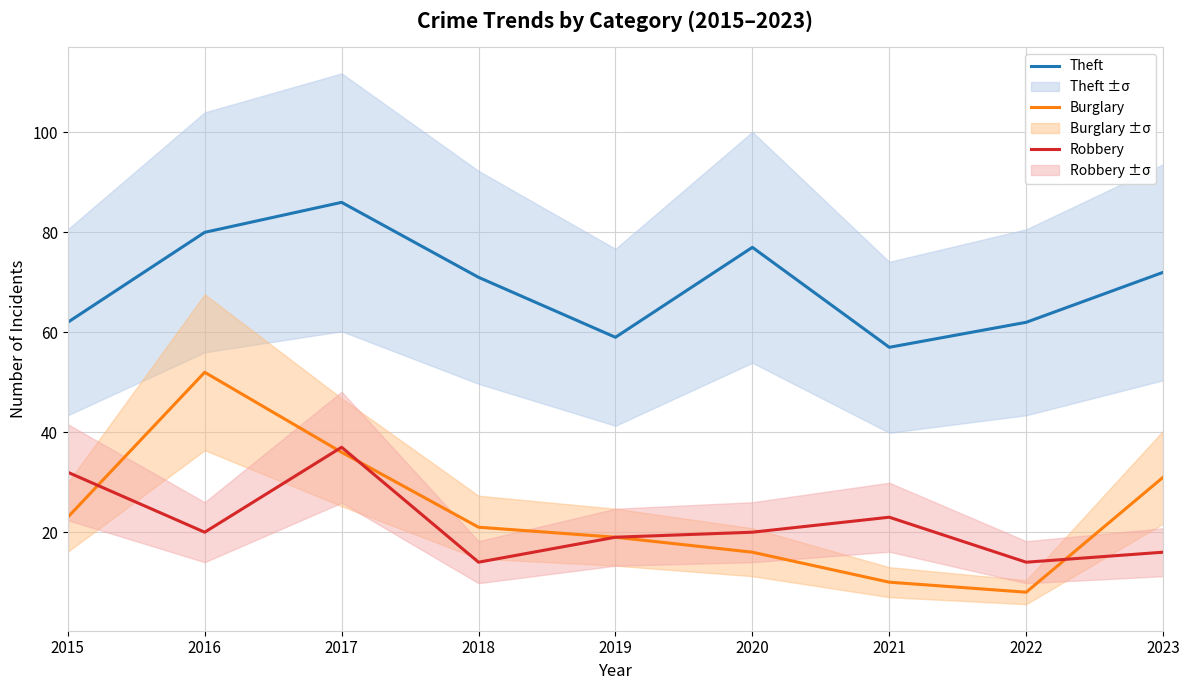

True or false: Burglary has more than 1 interior local peaks.

False